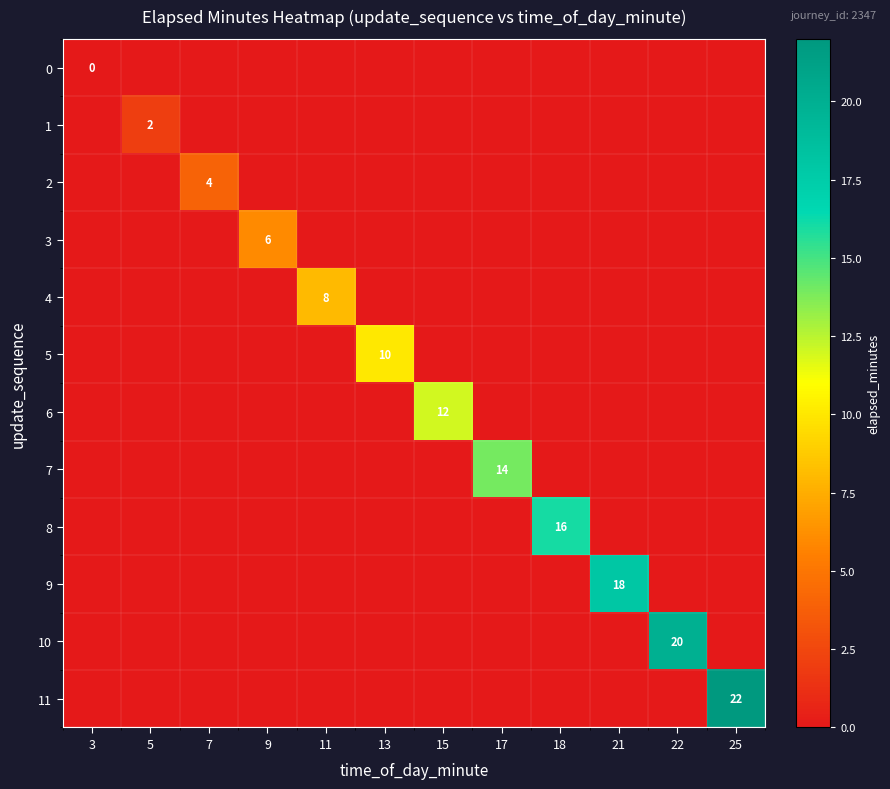

Rank the categories by 5 value from highest to lowest.

13, 3, 5, 7, 9, 11, 15, 17, 18, 21, 22, 25